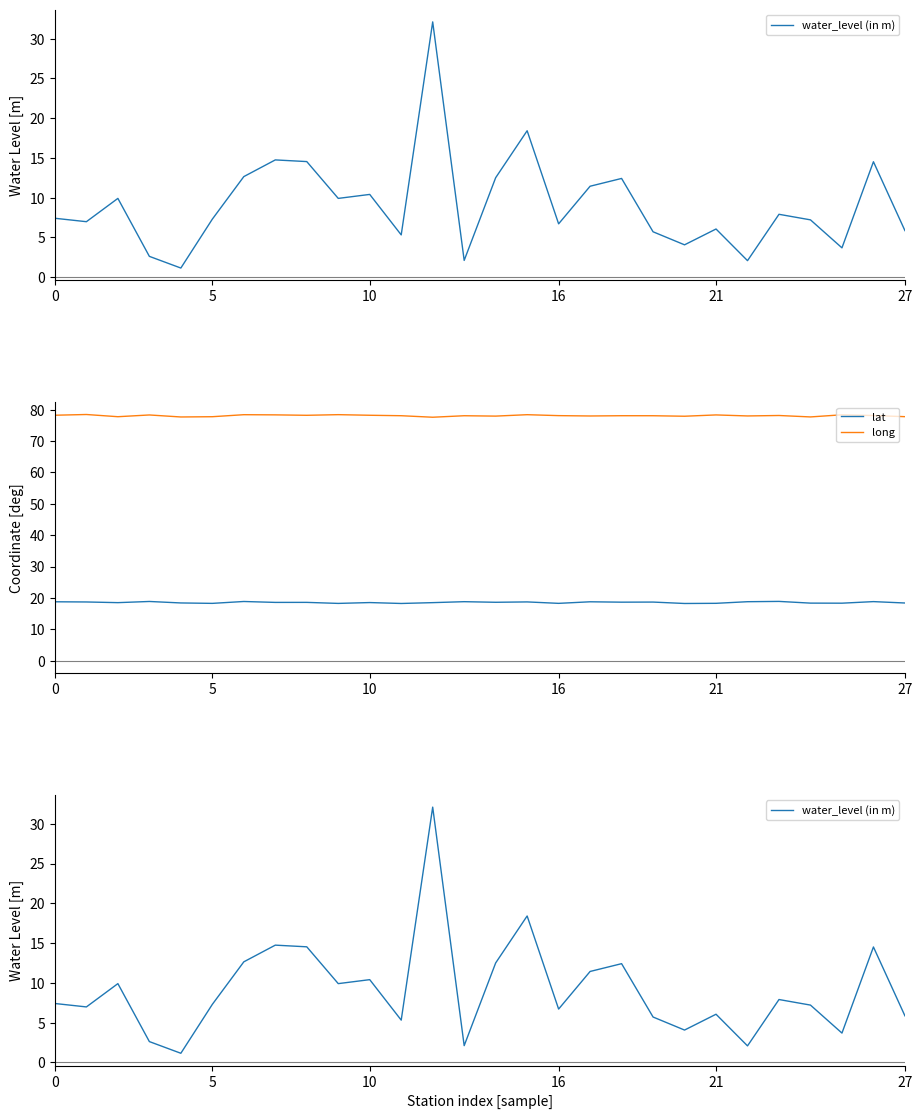

Which series has the largest range (max minus min)?

water_level (in m)